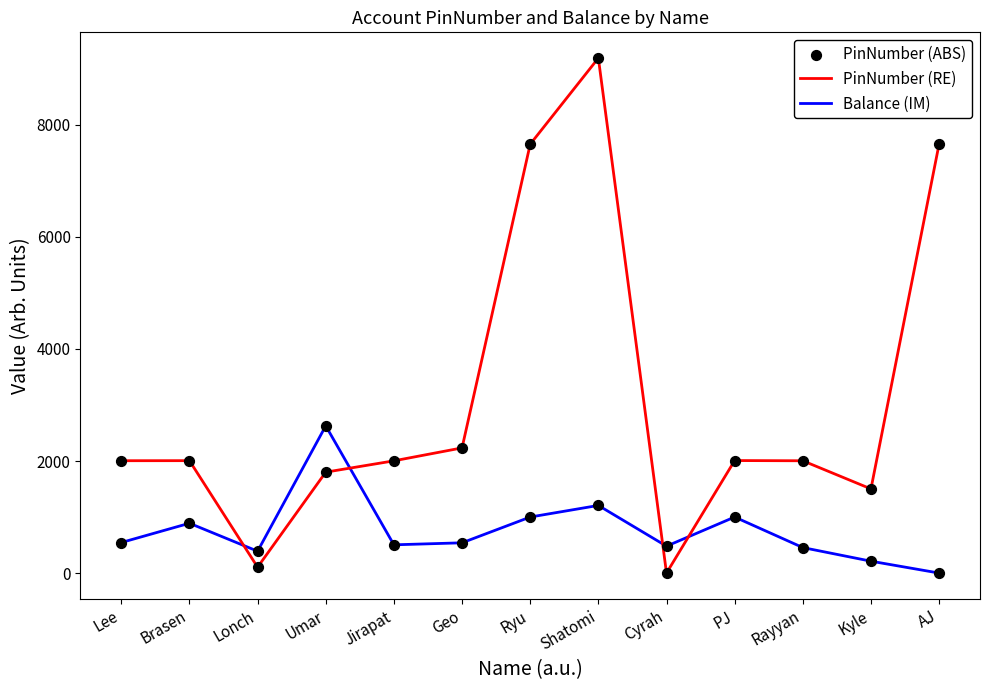

At which category is the sum across all series the highest?

Shatomi